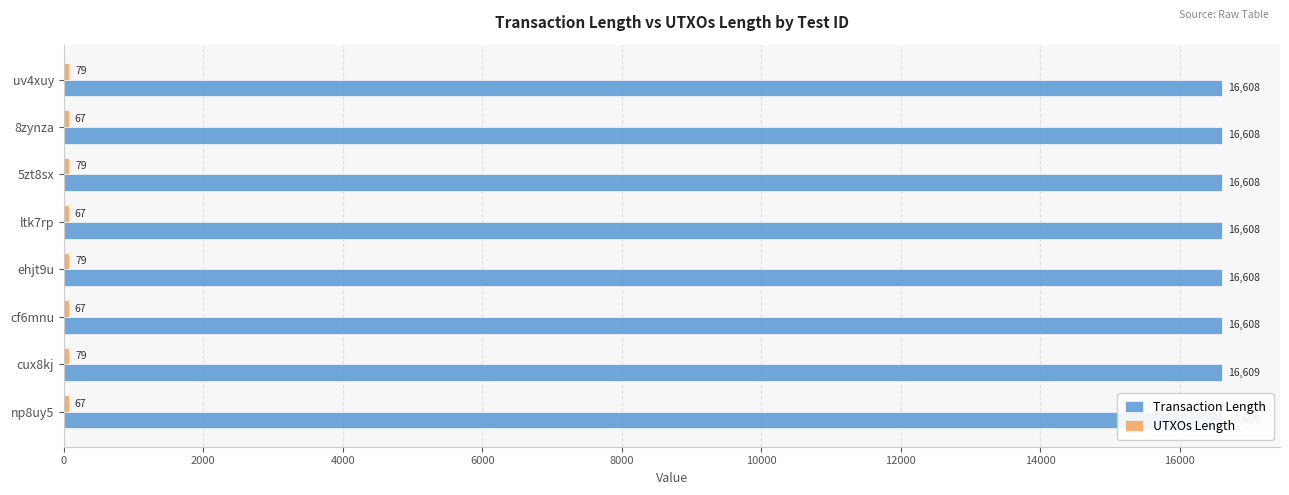

Is the value of UTXOs Length at 8zynza greater than the value of Transaction Length at uv4xuy?

No